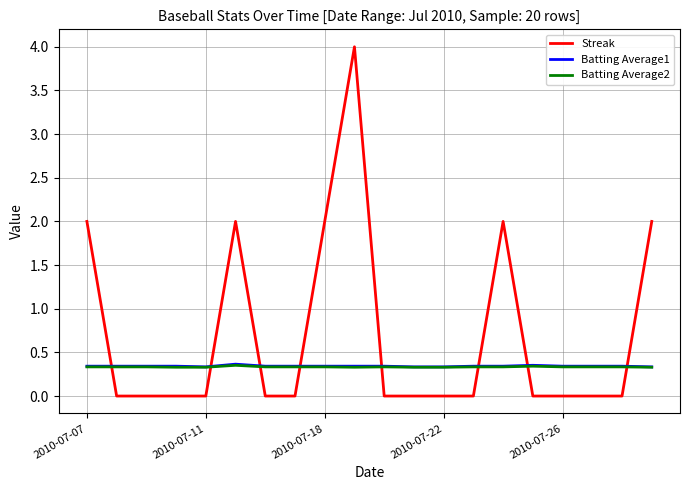

True or false: Batting Average1 and Streak cross at least once.

True